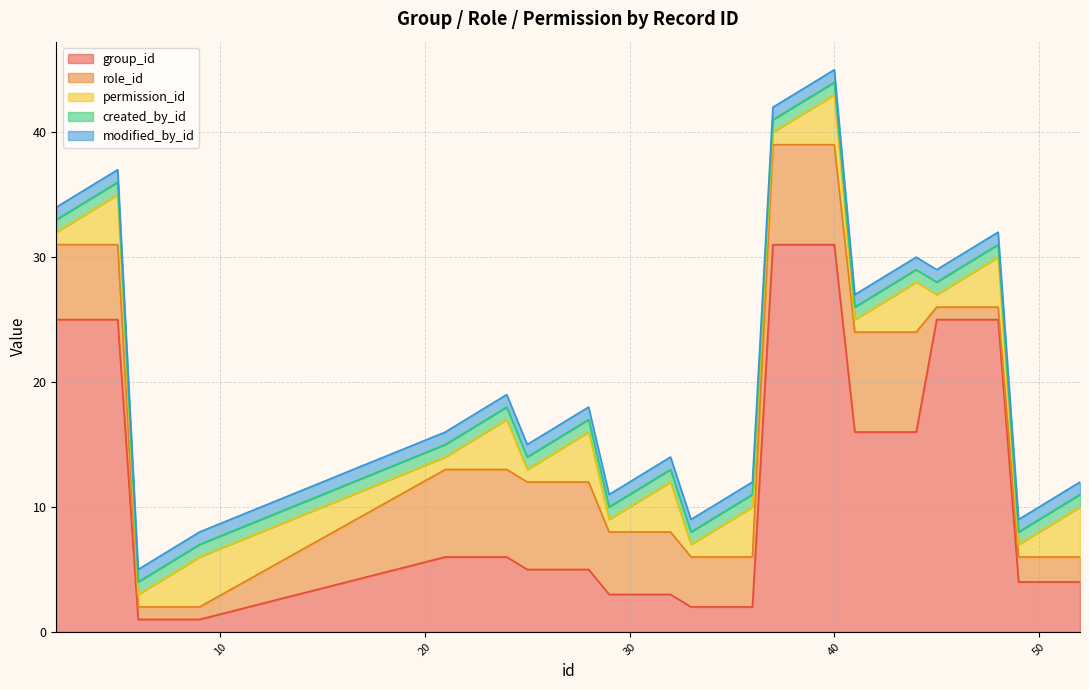

How many values in the permission_id series exceed 3?

10